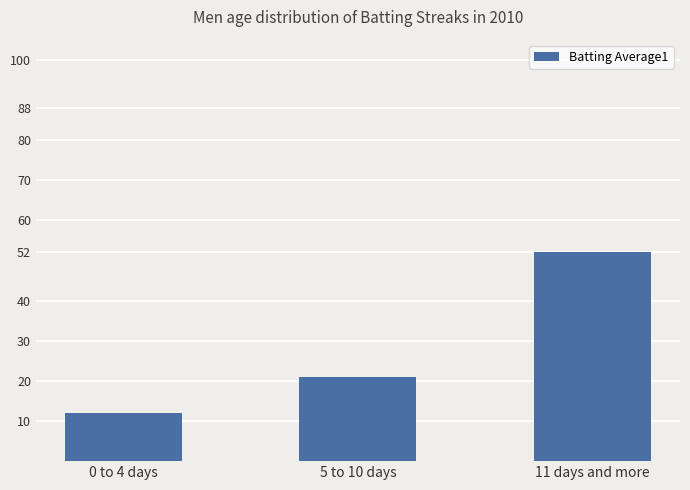

What is the difference between the maximum and minimum values?

40